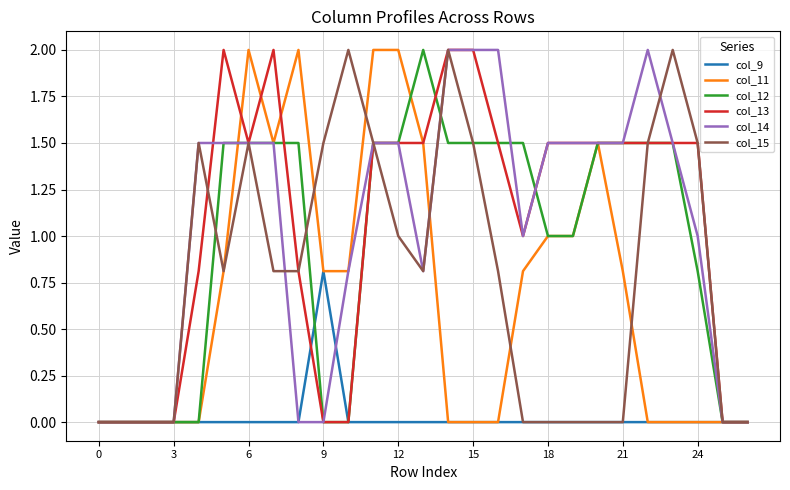

What is the maximum value shown in the chart?

2.0